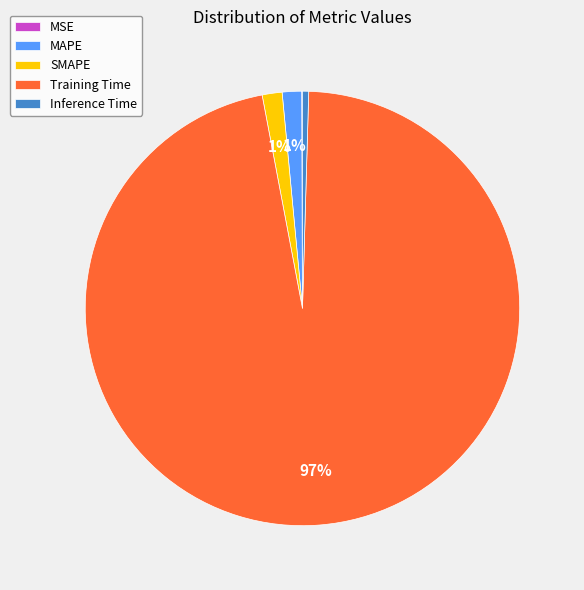

Which category has the biggest portion of the pie?

Training Time